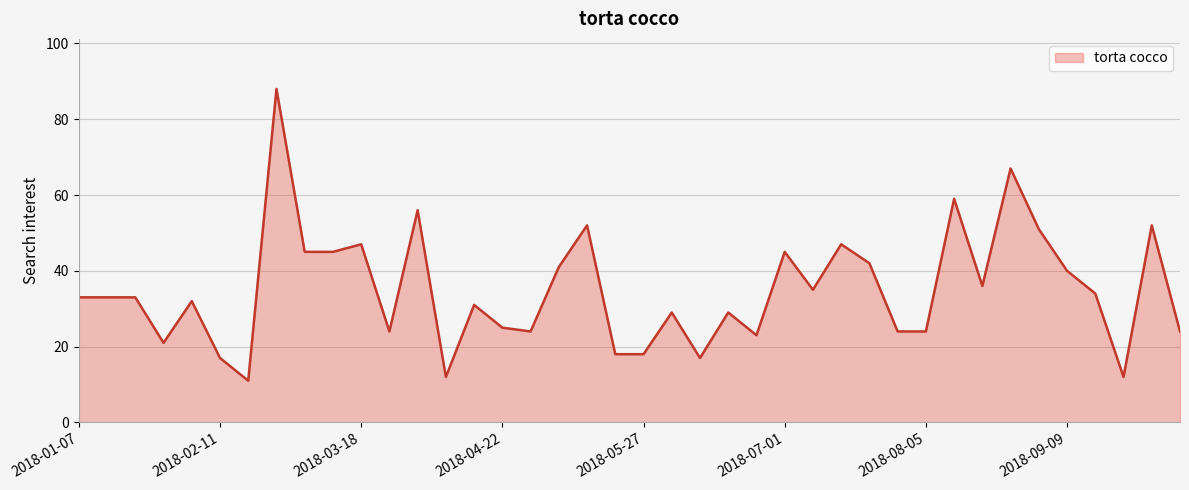

What is the smallest value displayed?

11